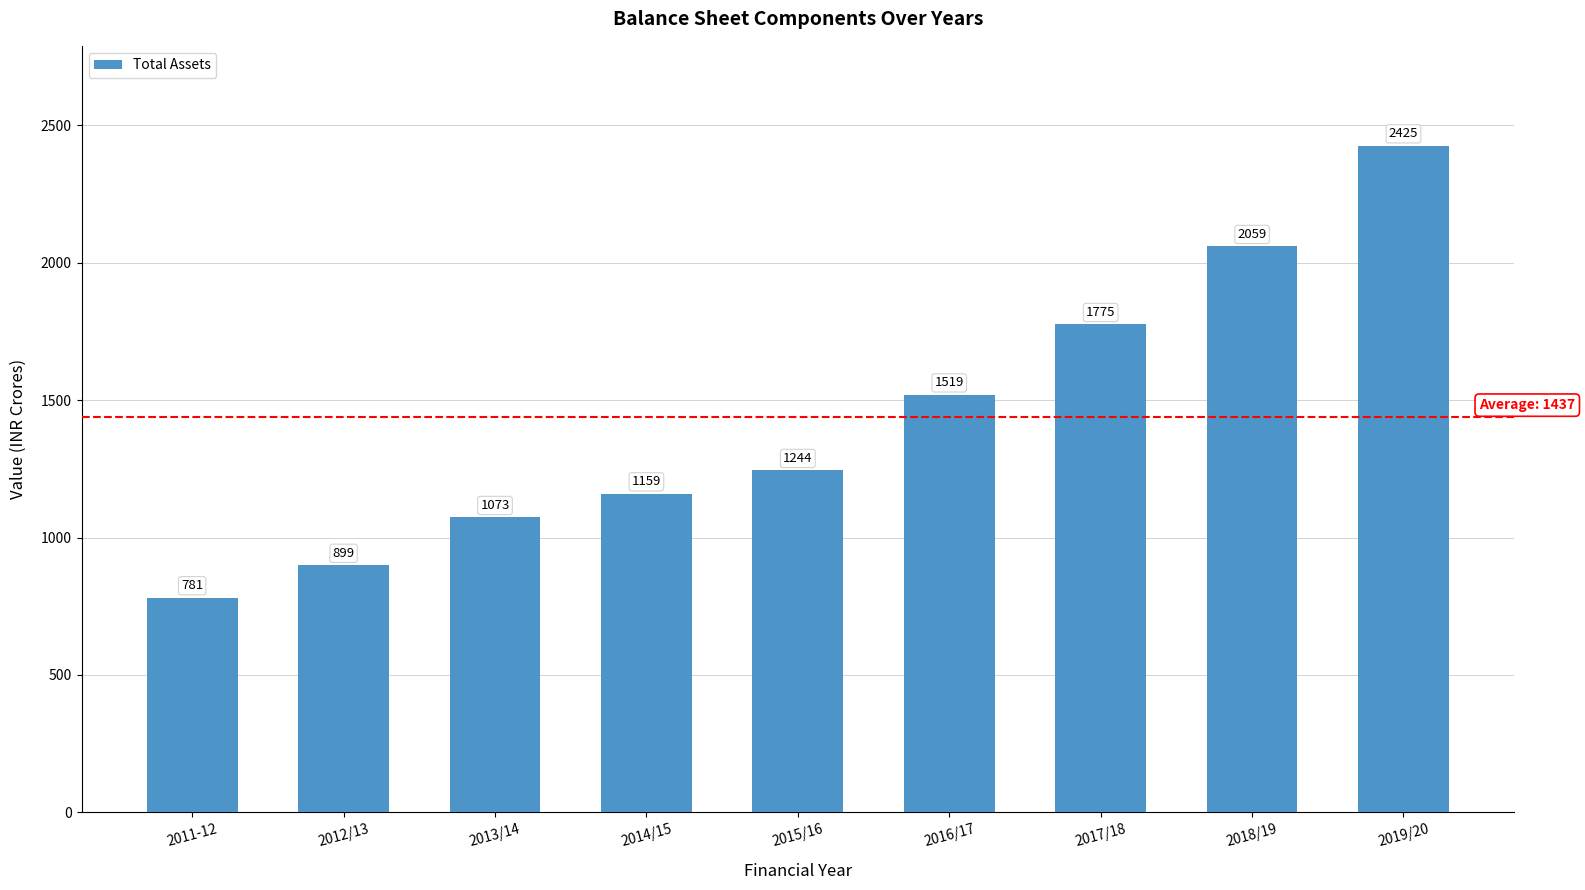

What is the smallest value displayed?

781